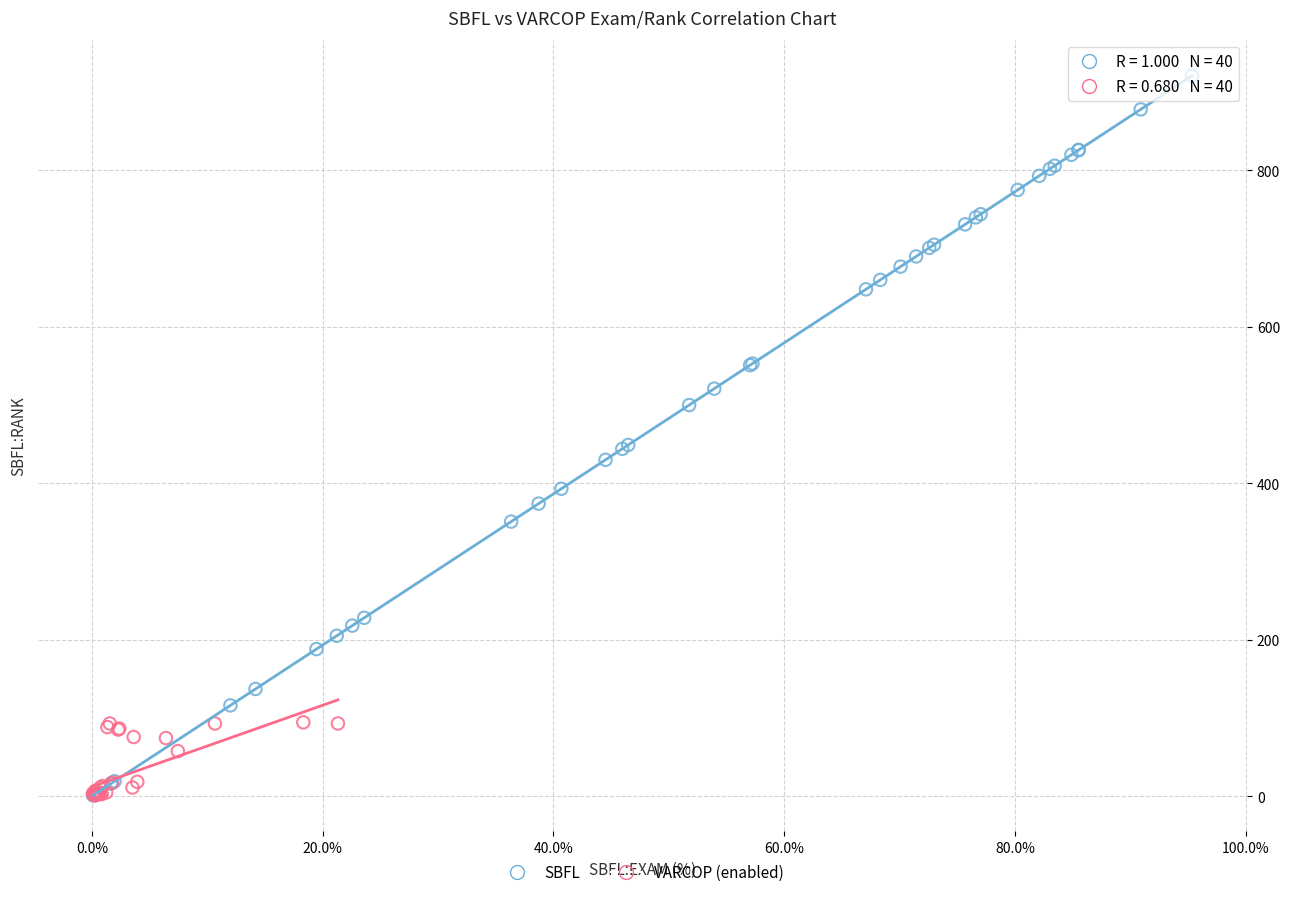

Which series has the largest Y range (max minus min)?

SBFL